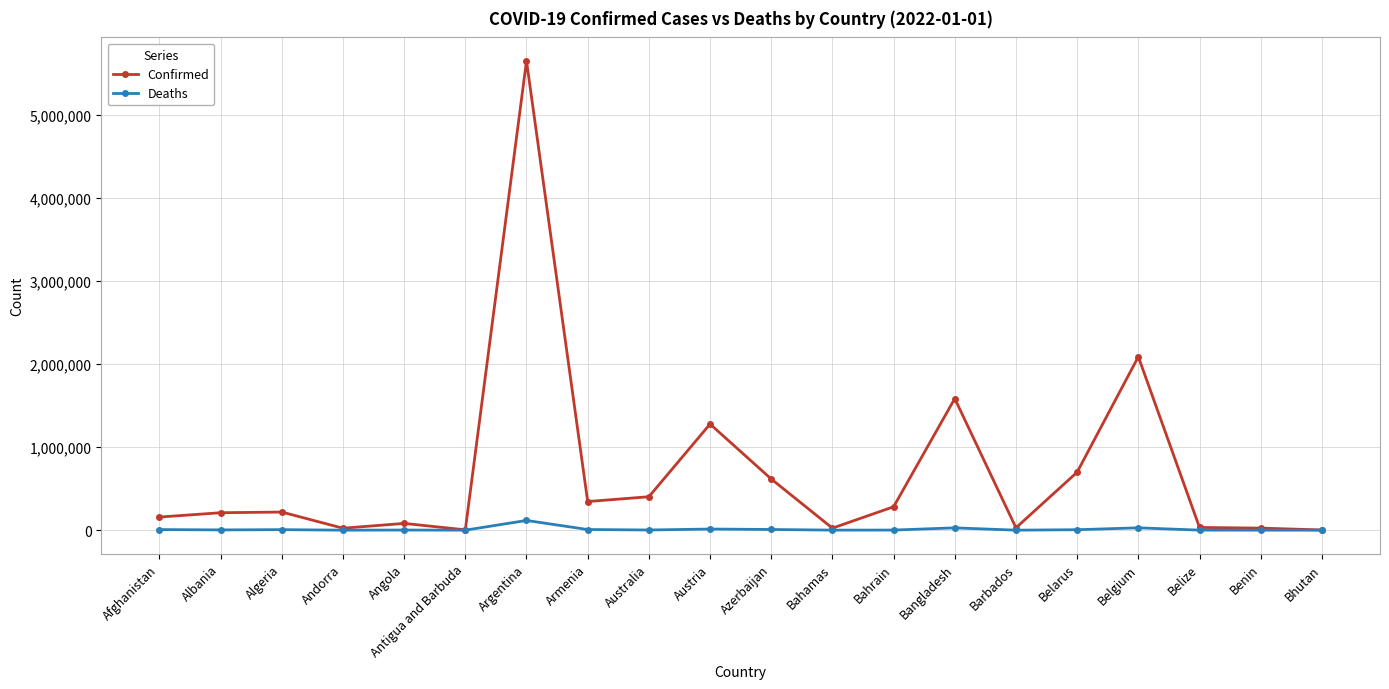

Rank the series by their maximum value, from highest to lowest.

Confirmed, Deaths